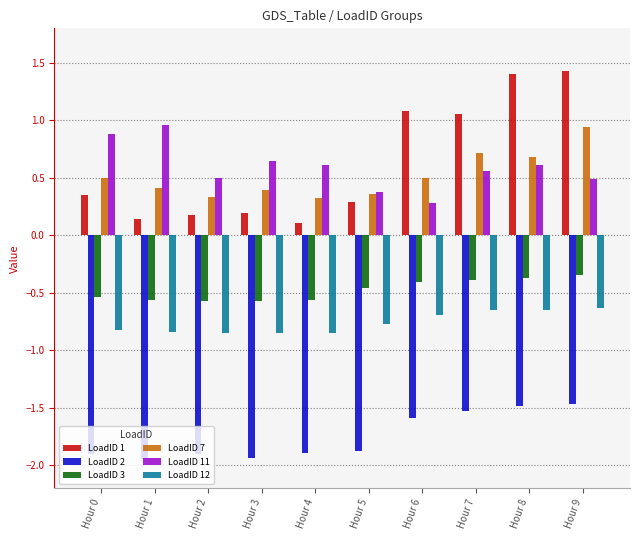

Is it true that LoadID 7 equals 0.7 at Hour 3?

False